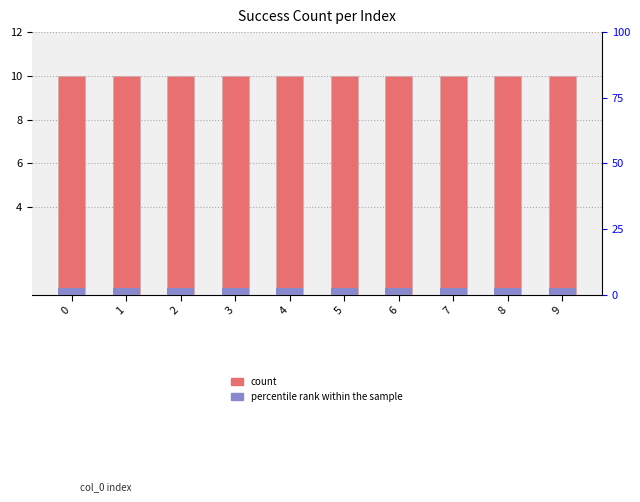

Is it true that count equals 10.0 at 5?

True